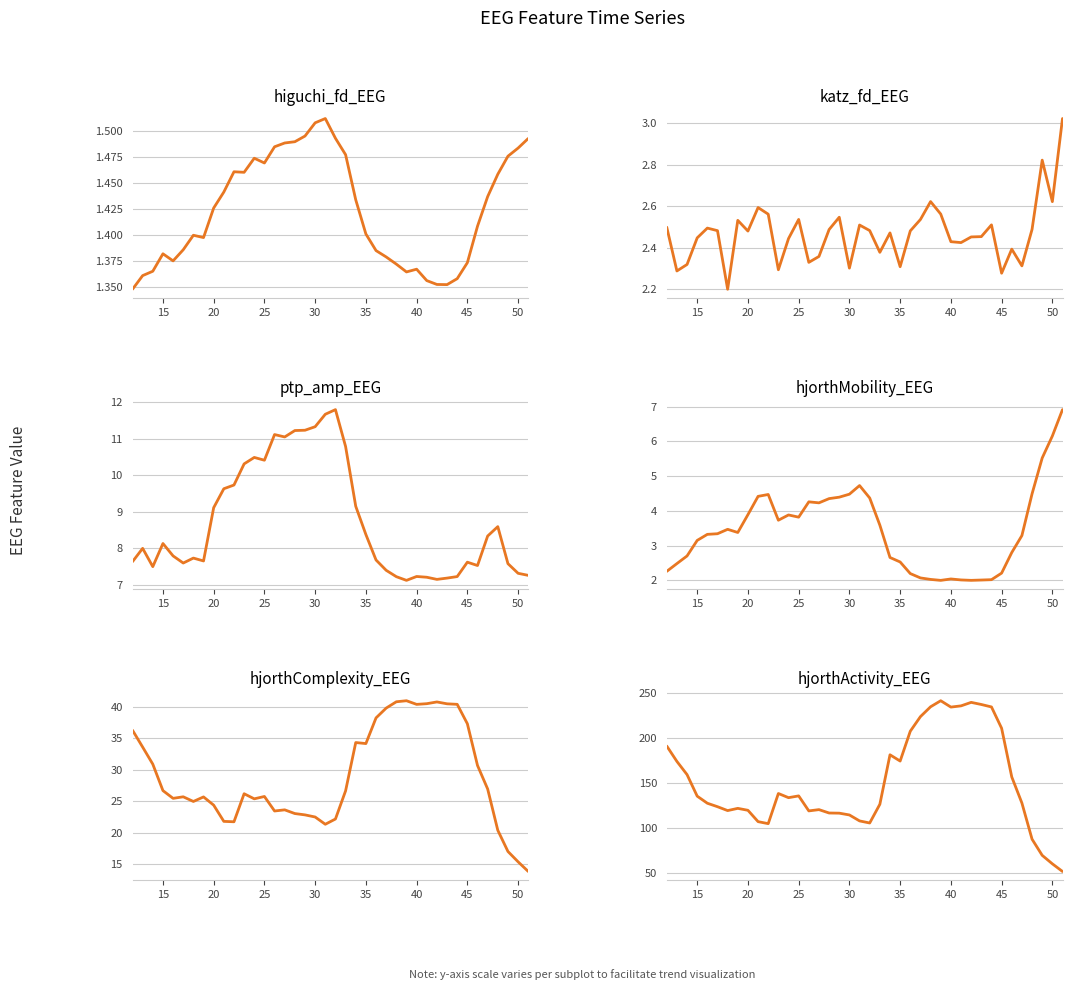

Is this an area chart (filled region under the line)?

No